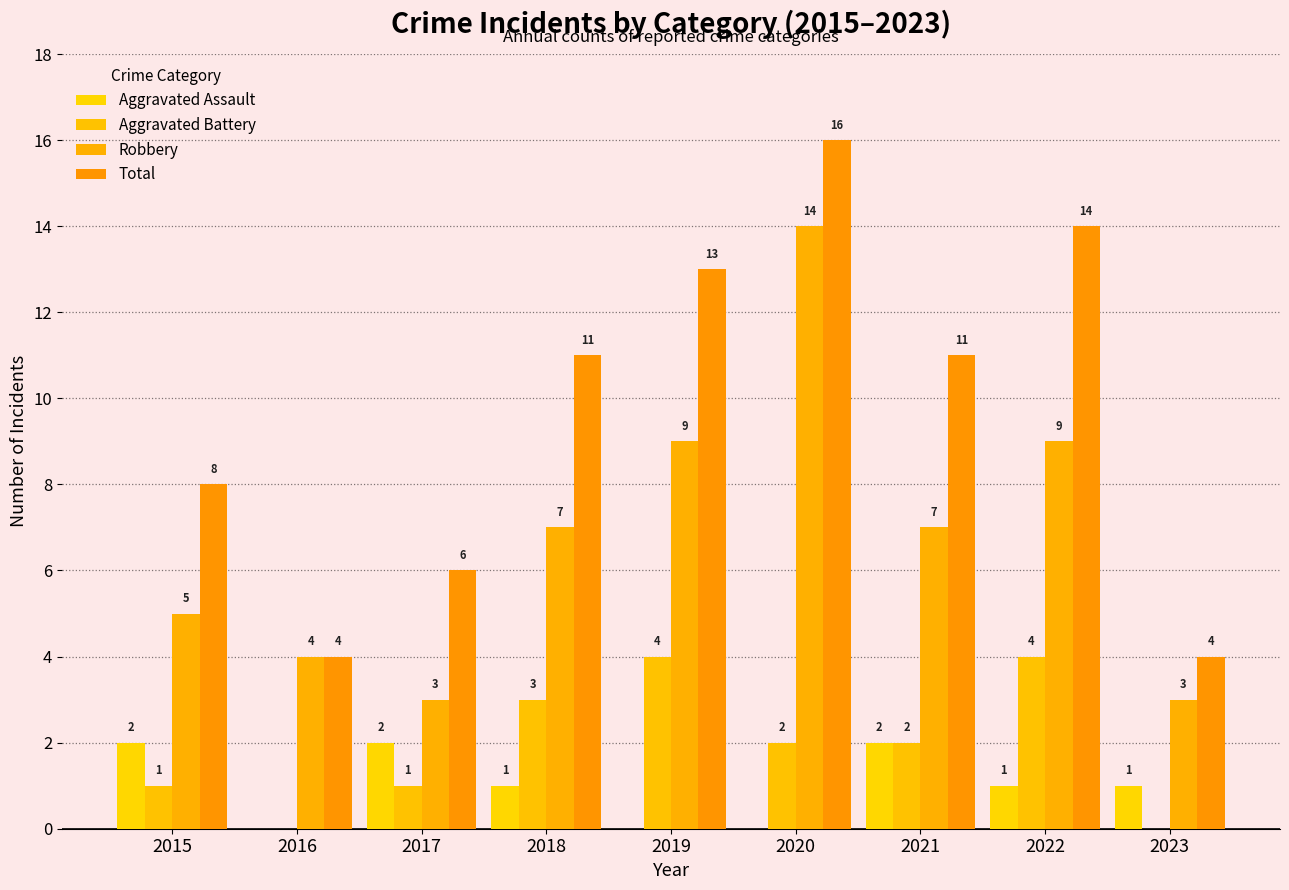

What is the difference between the maximum and minimum values in the Aggravated Battery series?

4